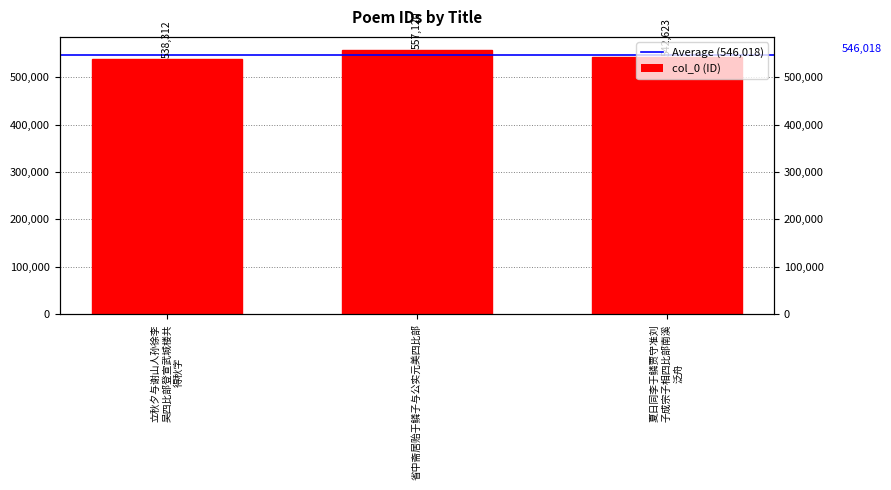

What is the smallest value displayed?

538312